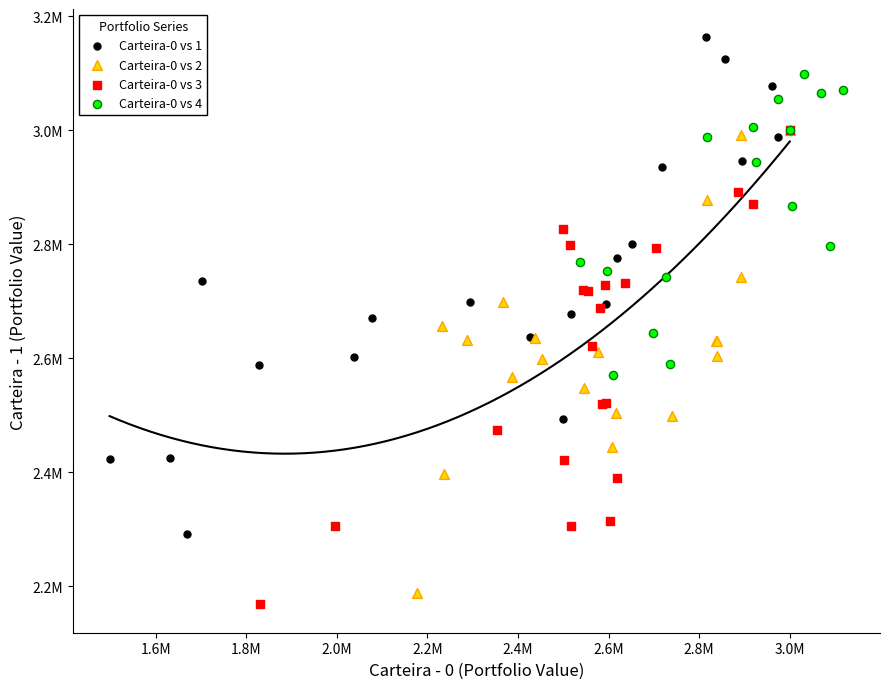

What are all the series names shown in the legend?

Carteira-0 vs 1, Carteira-0 vs 2, Carteira-0 vs 3, Carteira-0 vs 4